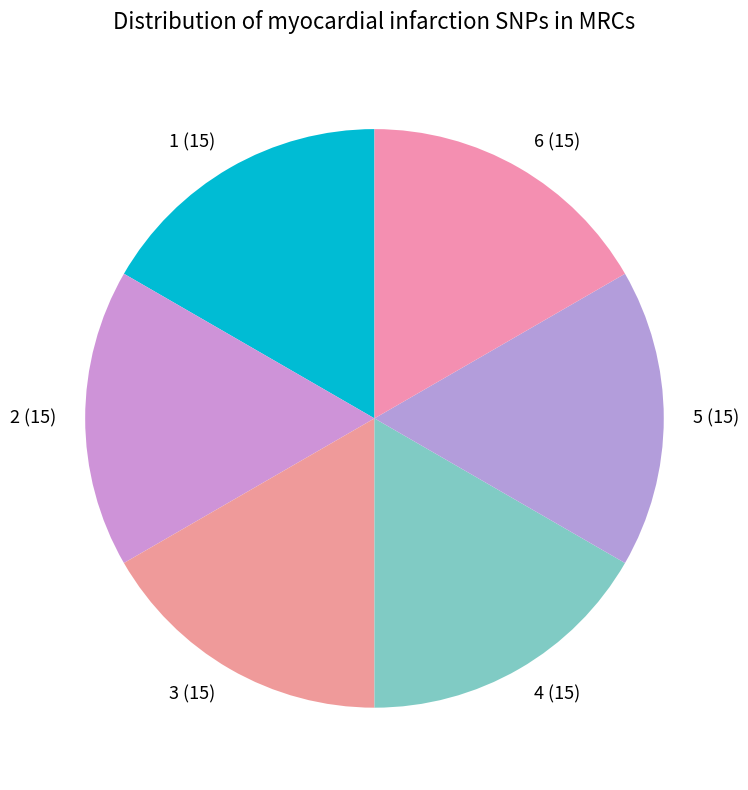

Approximately how many times larger is the value at 4 (15) compared to 1 (15)?

1.0